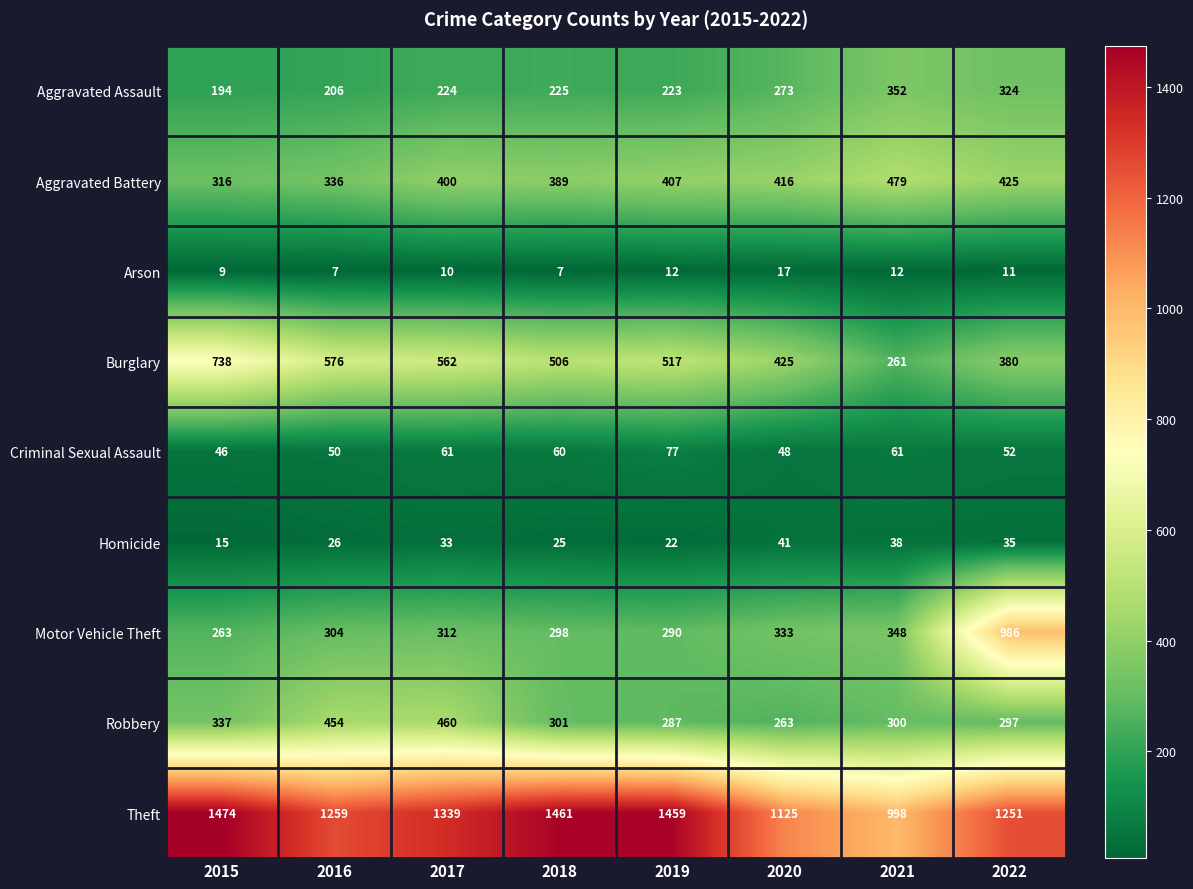

What is the maximum value for Theft?

1474